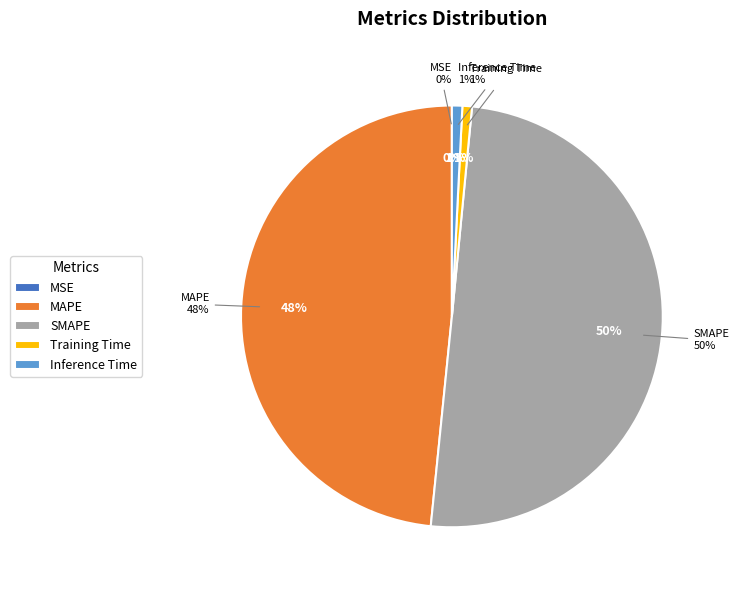

True or false: MSE accounts for 7% of the total.

False